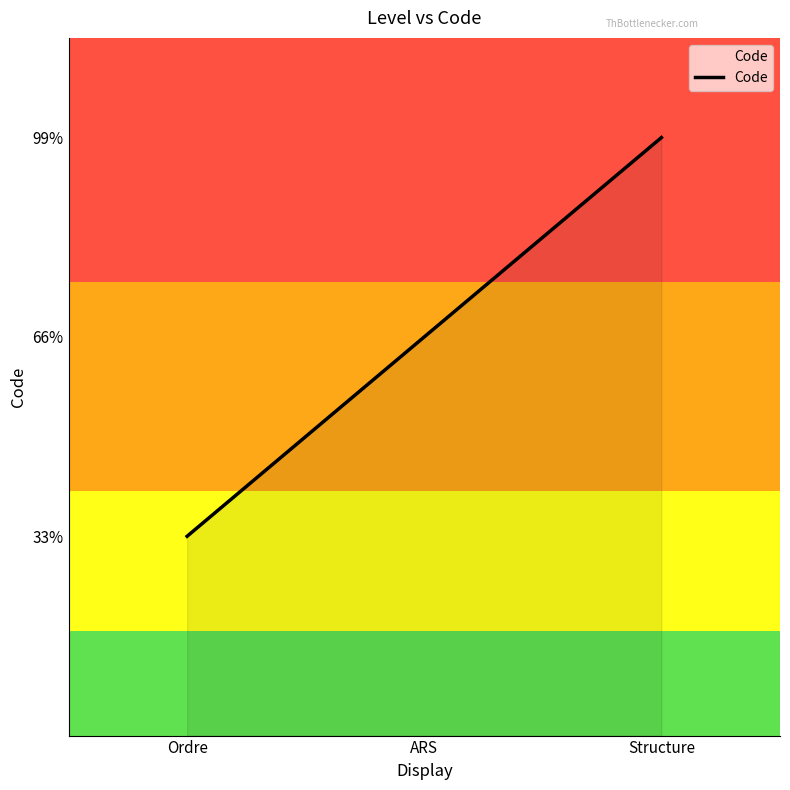

Is this an area chart (filled region under the line)?

Yes